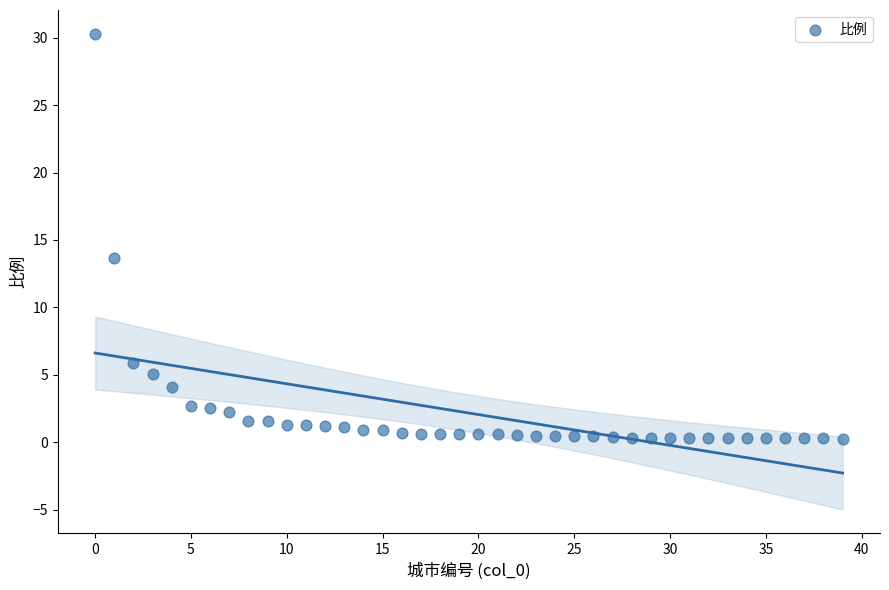

What Y value in the scatter plot is closest to 15?

13.7